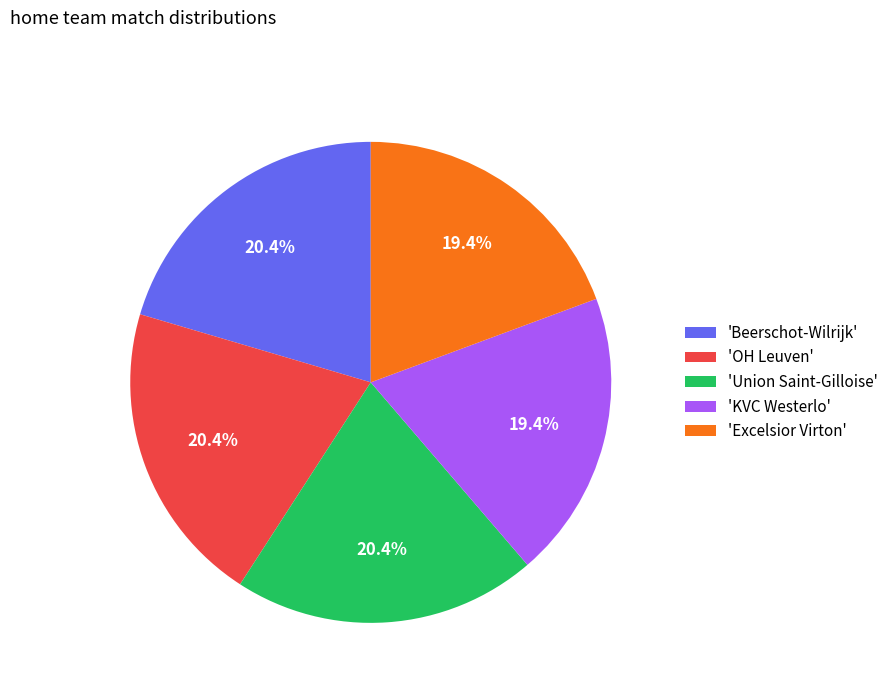

What is the ratio of the value at 'KVC Westerlo' to the value at 'Excelsior Virton'?

1.0